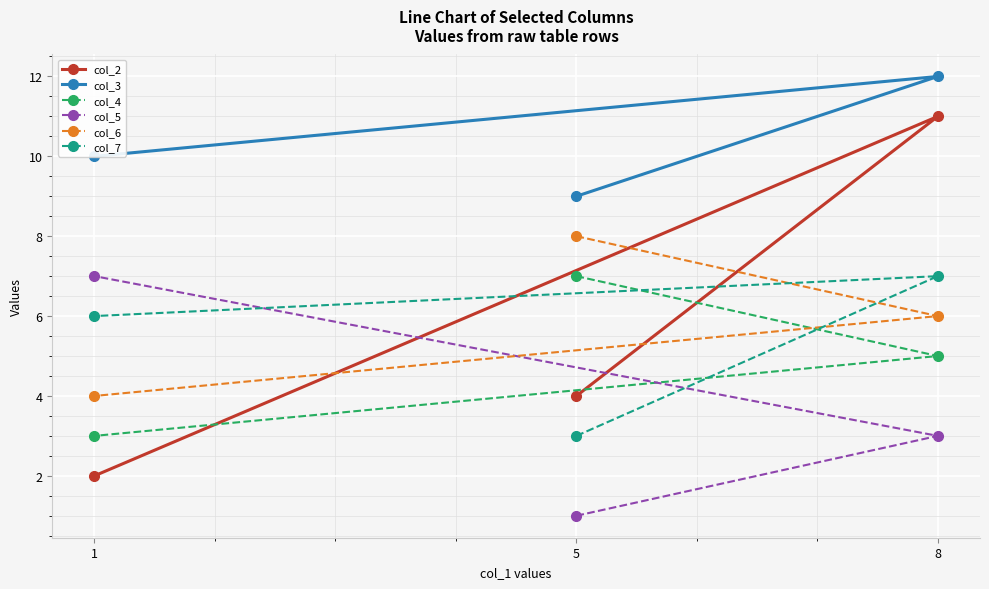

List the series in order of their peak value, lowest first.

col_4, col_5, col_7, col_6, col_2, col_3